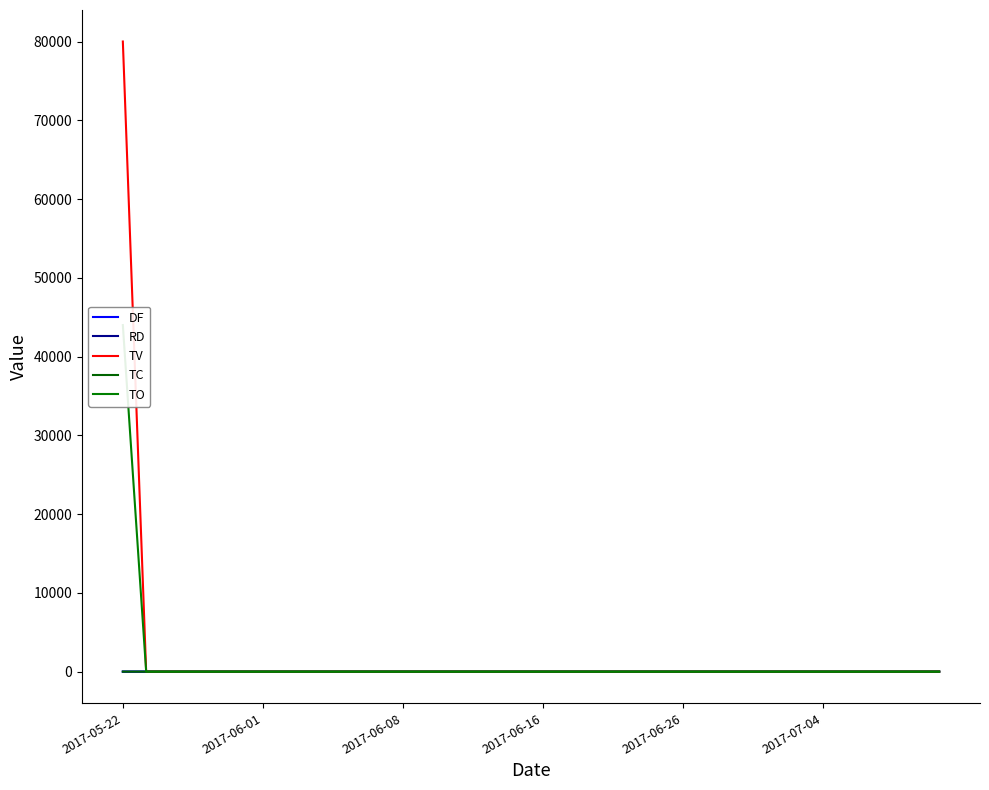

What is the average value of the TC series?

0.1